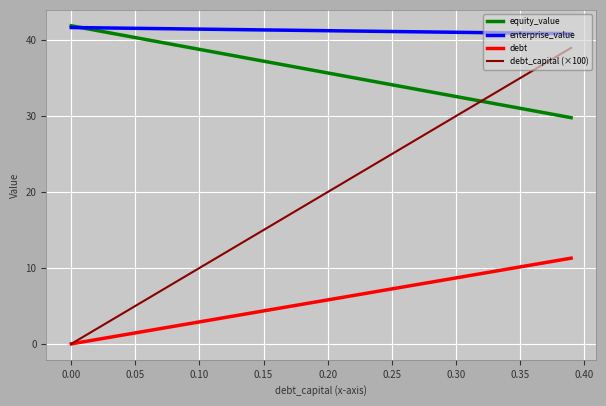

Rank the series by their average value, from highest to lowest.

enterprise_value, equity_value, debt_capital (×100), debt